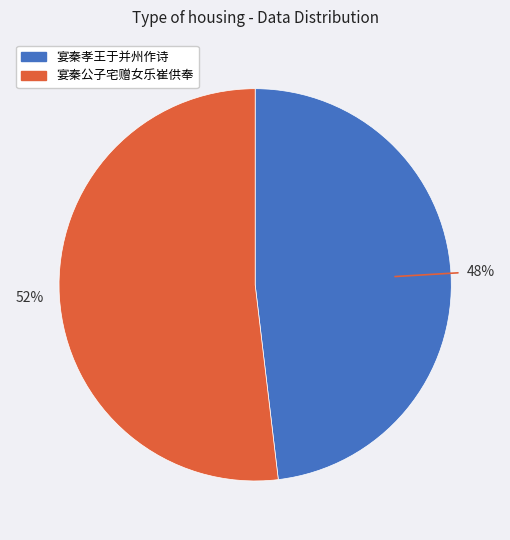

What is the smallest slice in the pie chart?

宴秦孝王于并州作诗